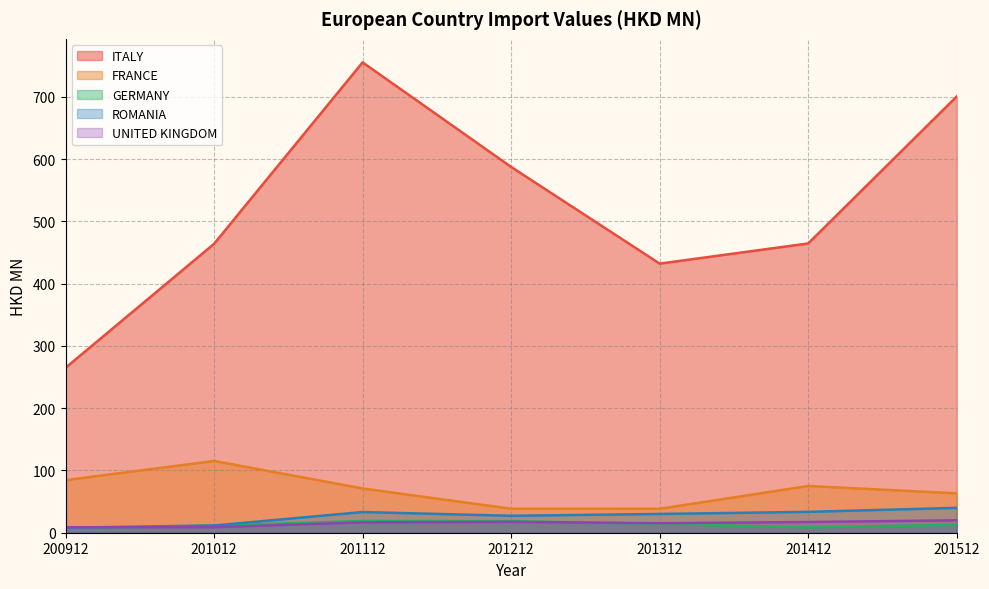

Rank the series at 201112 from lowest to highest value.

UNITED KINGDOM, GERMANY, ROMANIA, FRANCE, ITALY